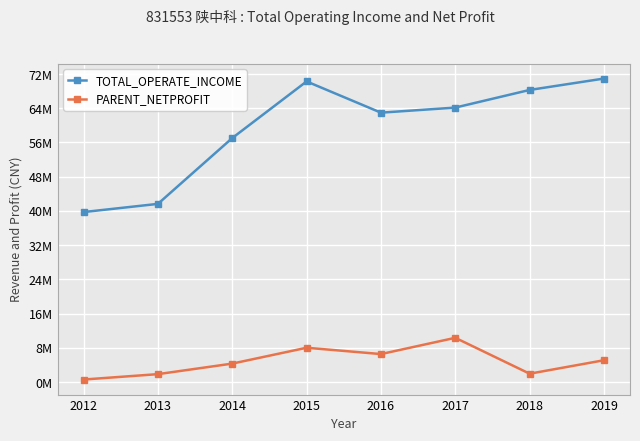

Between 2012 and 2013, which is larger?

2013